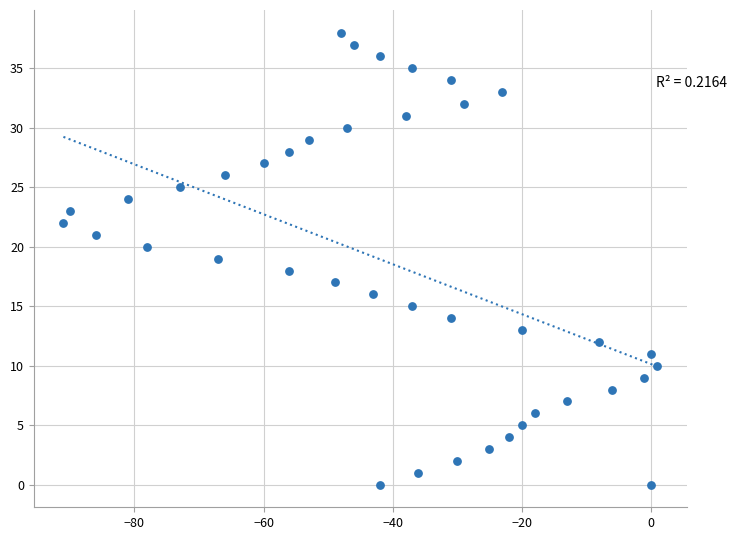

What is the range of X values (max minus min)?

92